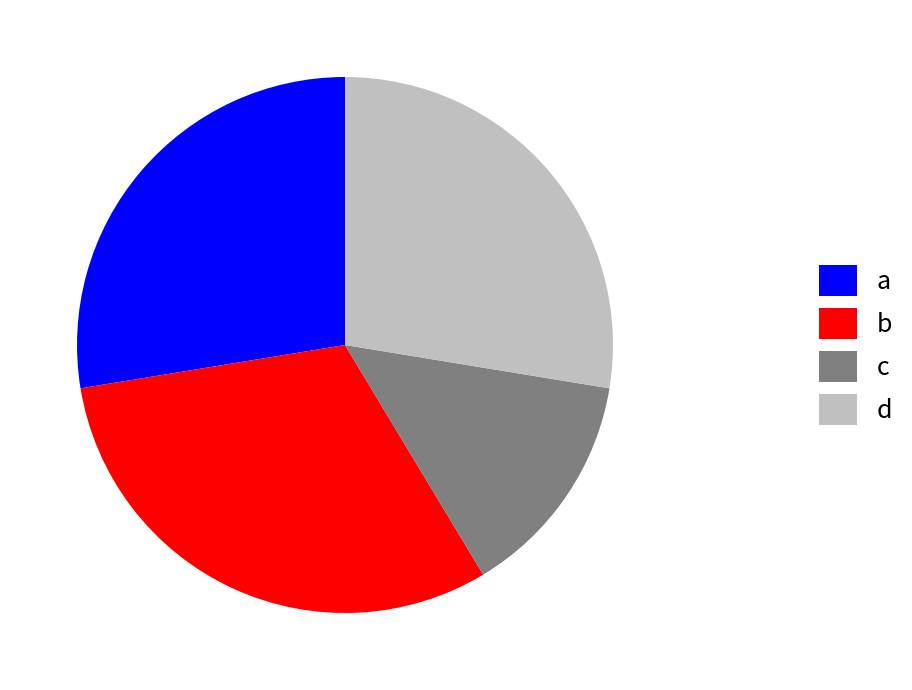

Combined, do c and a account for over 50%?

No